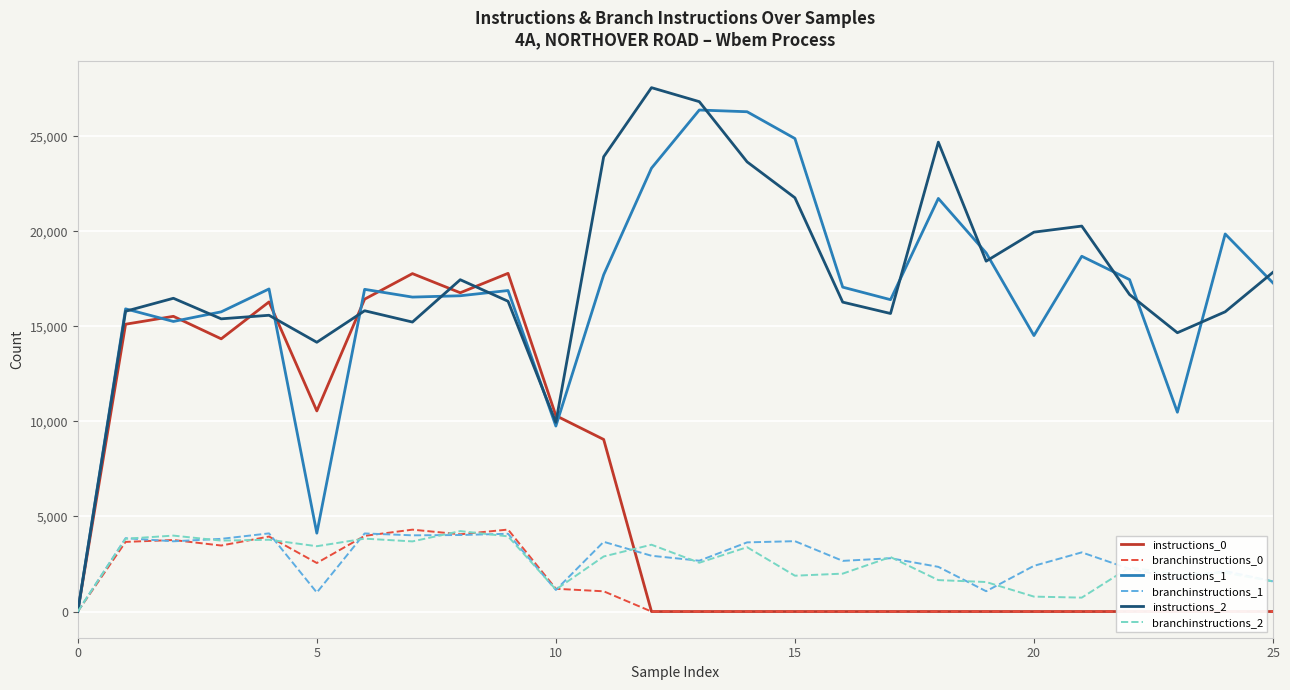

True or false: branchinstructions_1 has a value of 2315 at 0.

False